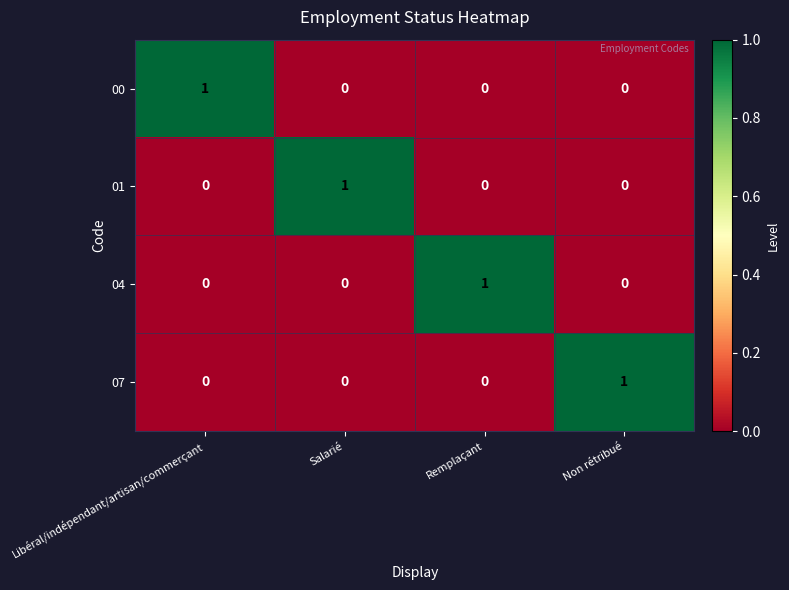

Which category has the highest value in the 07 series?

Non rétribué